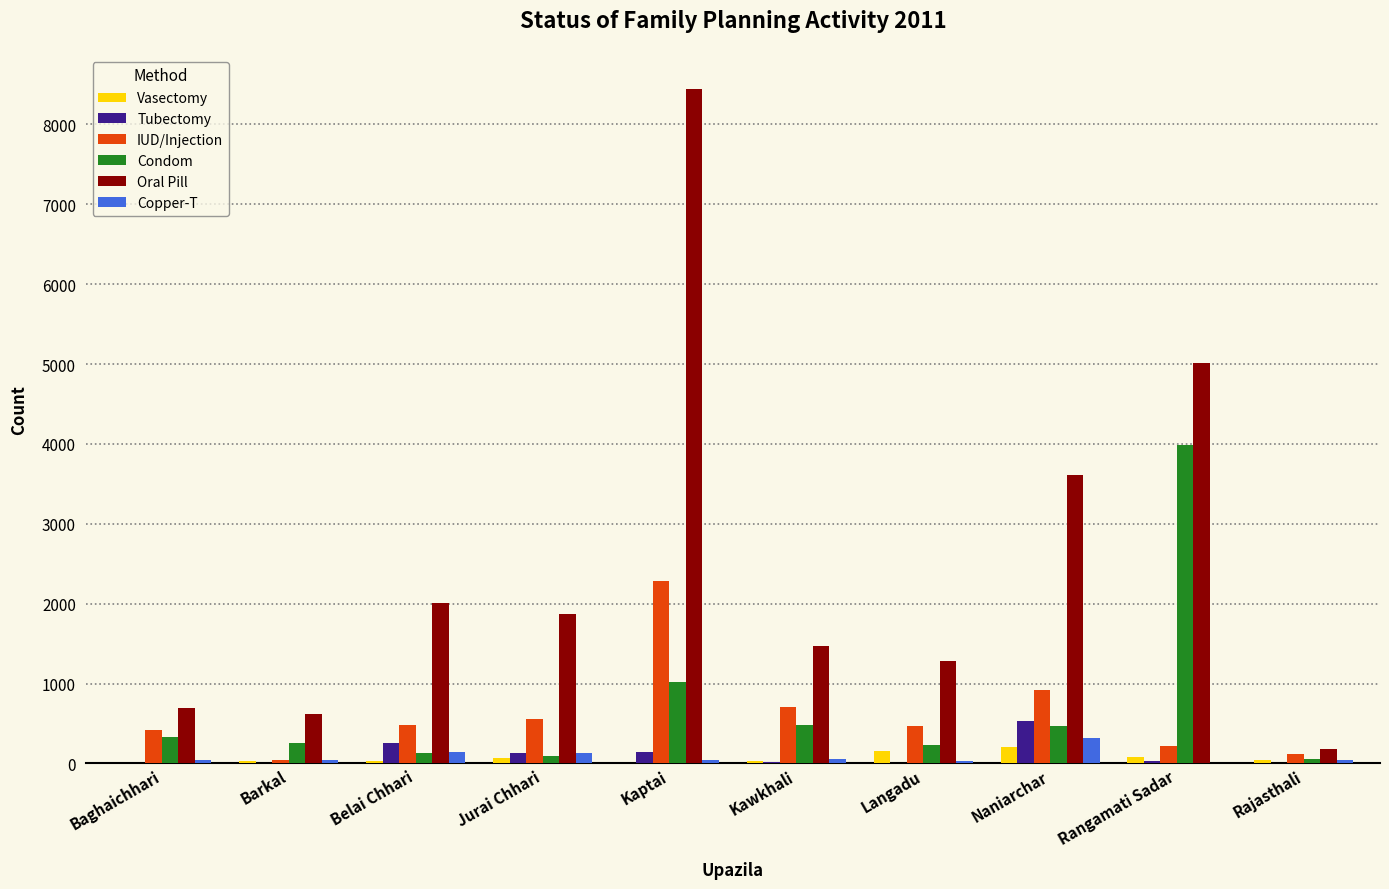

The value of IUD/Injection at Kawkhali is 1180. True or false?

False